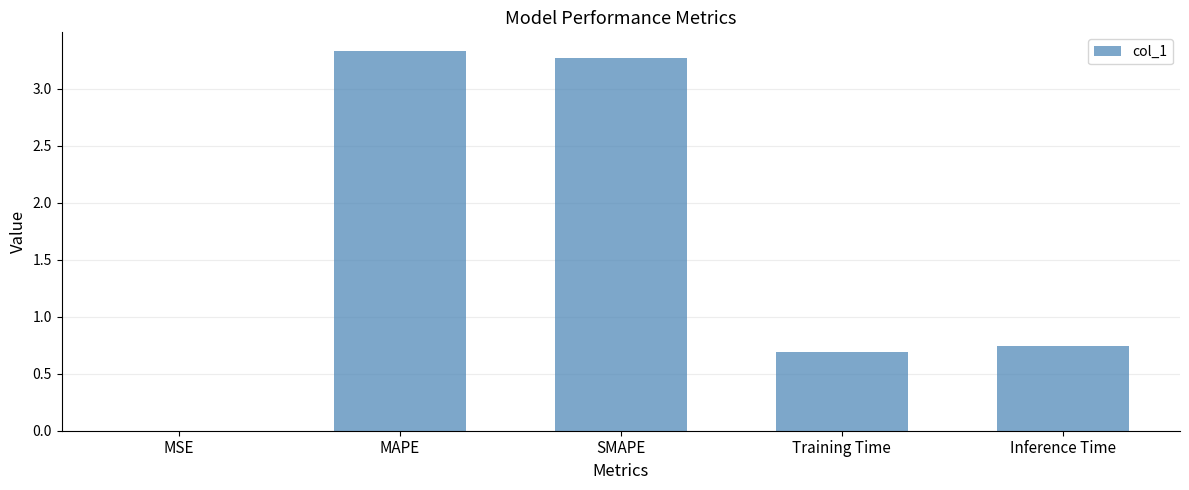

What is the change in value from MSE to SMAPE?

+3.3